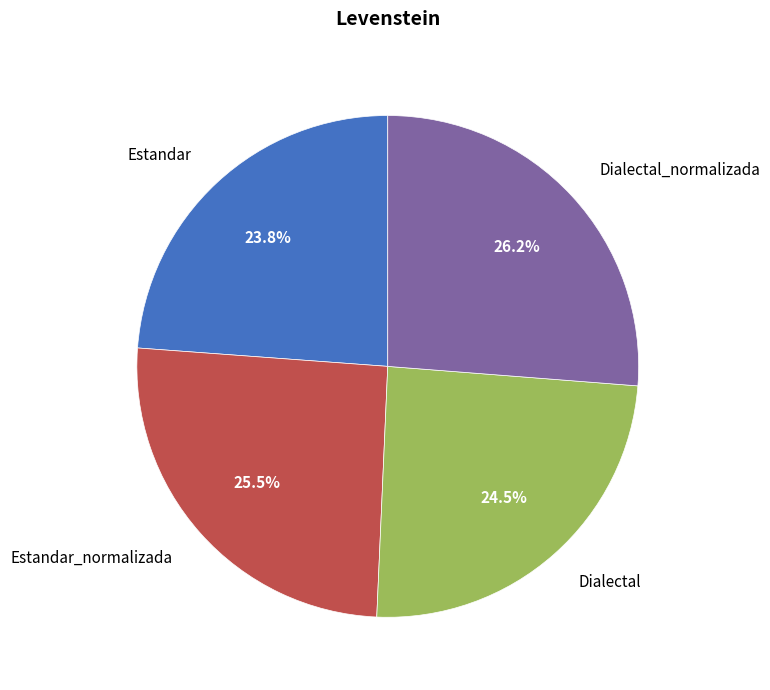

To the nearest percent, what portion does Estandar represent?

24%